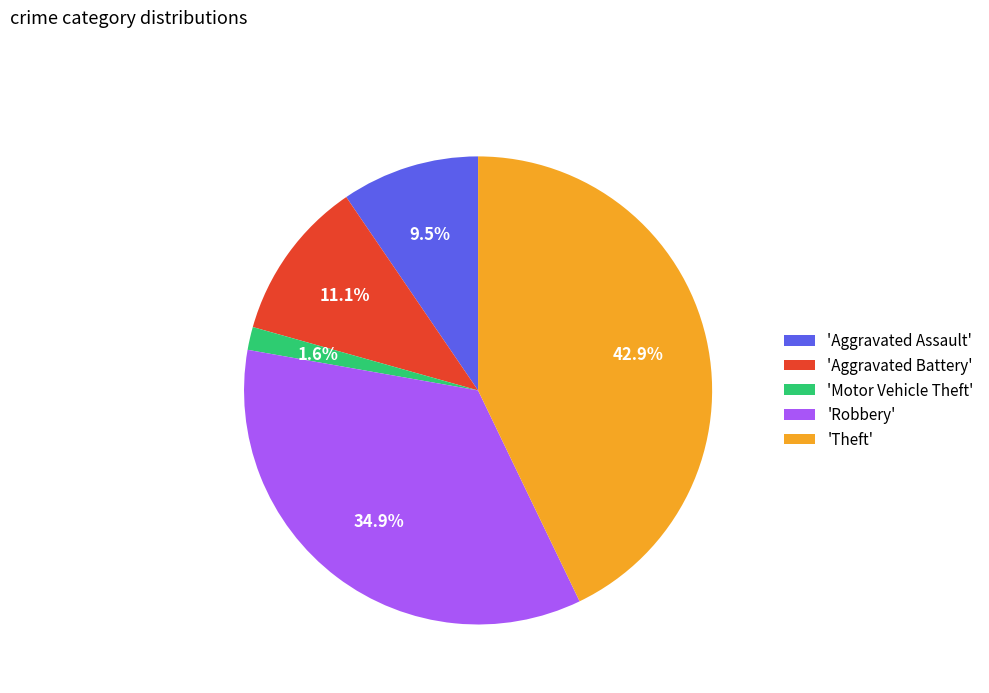

How many segments does this pie chart have?

5